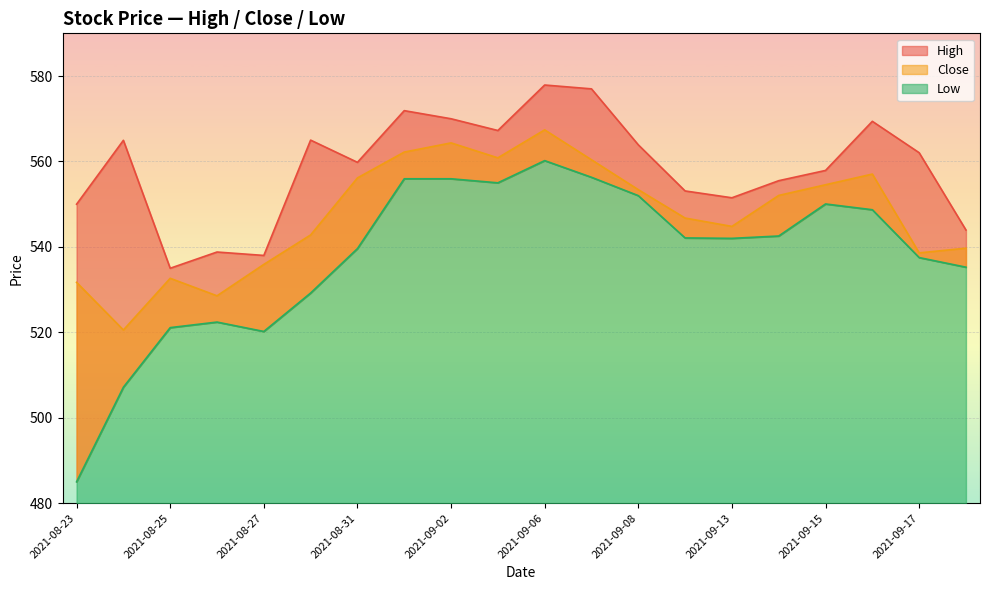

What is the label of the 19th point from the left?

2021-09-17